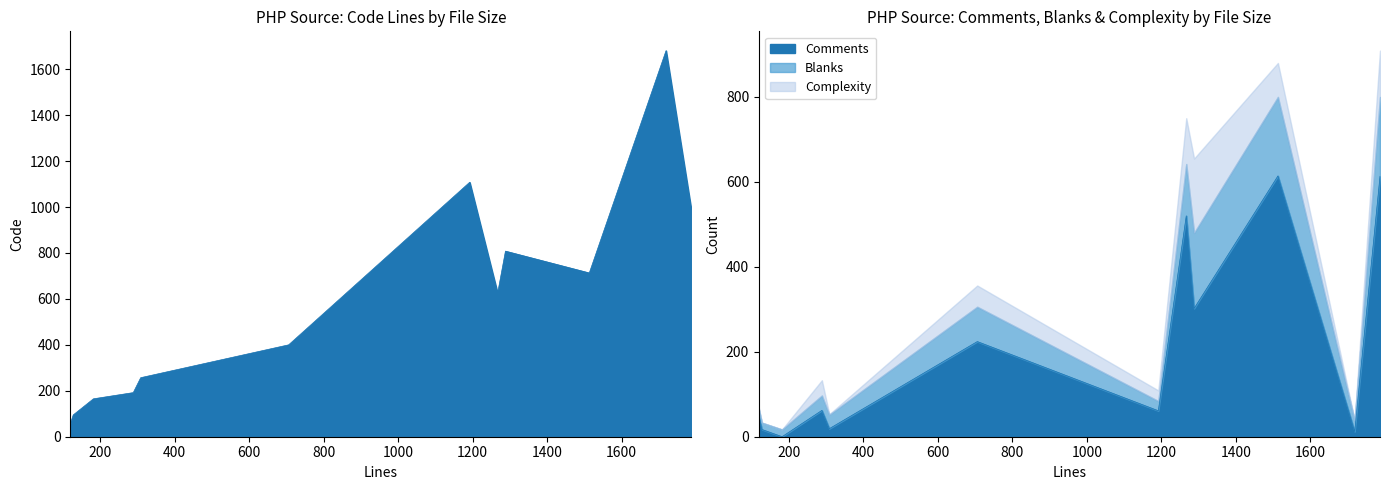

The value of Code at AbstractRenderer.php is 808. True or false?

True